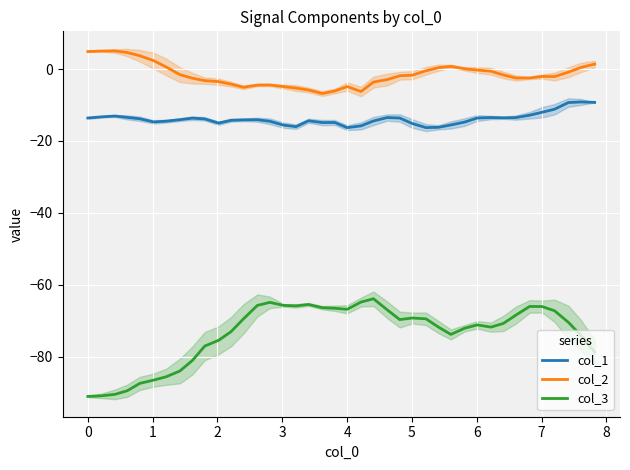

Reading left to right, what are all the values shown in this chart?

col_1: -13.6	-13.3	-13.1	-13.4	-13.8	-14.7	-14.5	-14.1	-13.6	-13.9	-15.0	-14.3	-14.1	-14.1	-14.5	-15.6	-16.0	-14.4	-14.9	-14.9	-16.3	-15.8	-14.4	-13.5	-13.6	-15.1	-16.3	-16.2	-15.5	-14.7	-13.6	-13.5	-13.6	-13.5	-12.8	-12.0	-11.2	-9.3	-9.2	-9.3
col_2: 4.9	5.0	5.0	4.6	3.7	2.3	0.6	-1.6	-2.6	-3.2	-3.5	-4.2	-5.1	-4.5	-4.4	-4.9	-5.3	-5.8	-6.8	-6.1	-4.9	-6.2	-3.6	-2.9	-1.9	-1.7	-0.5	0.4	0.7	0.1	-0.3	-0.6	-1.7	-2.5	-2.5	-2.1	-2.1	-0.9	0.4	1.4
col_3: -91.0	-90.8	-90.4	-89.4	-87.3	-86.4	-85.5	-83.9	-81.0	-77.0	-75.4	-73.0	-69.4	-65.7	-64.8	-65.7	-65.8	-65.4	-66.3	-66.5	-66.8	-64.7	-63.8	-66.9	-69.6	-69.2	-69.4	-71.7	-73.7	-72.0	-71.1	-71.7	-70.7	-68.4	-66.0	-66.0	-67.2	-70.4	-74.0	-78.6